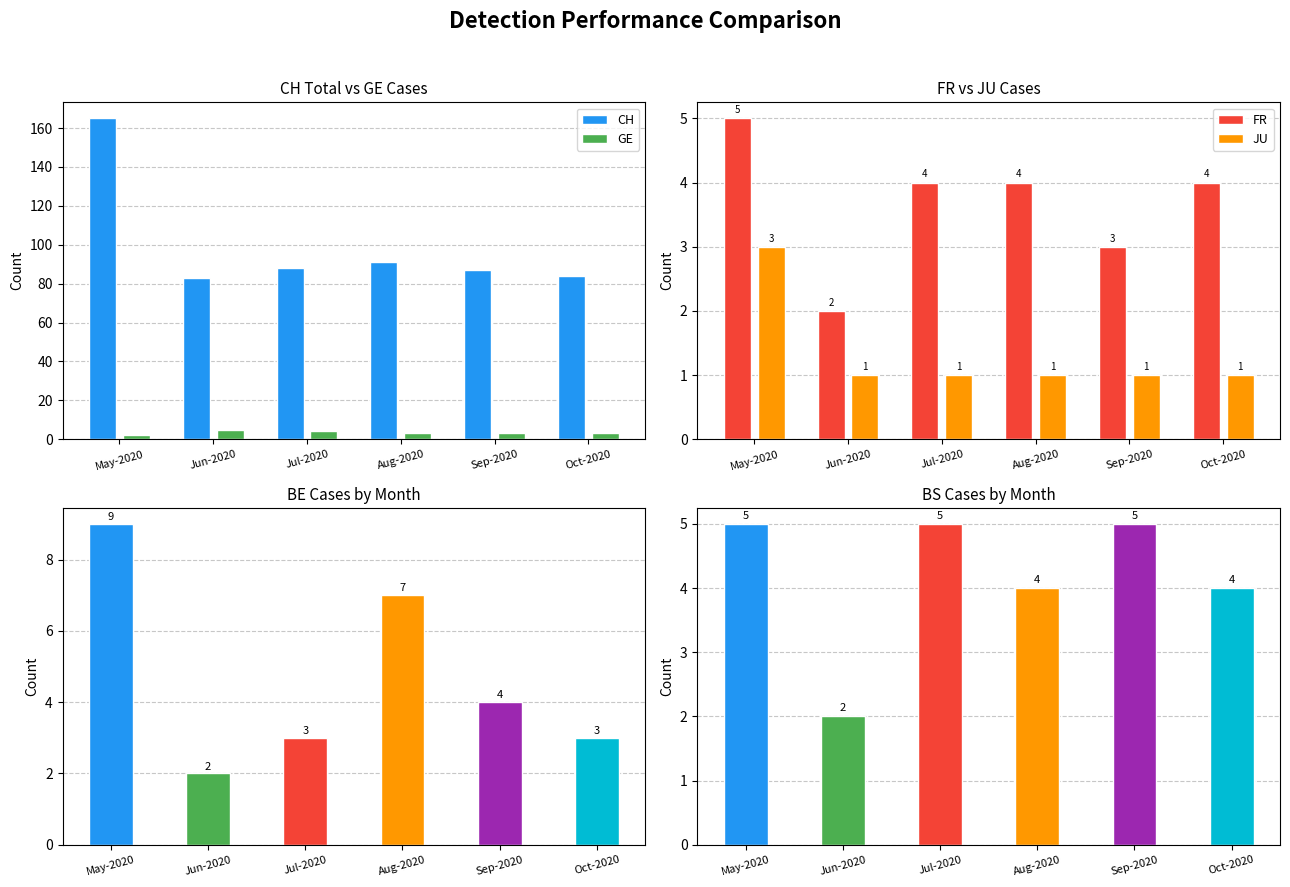

Reading left to right, what are all the values shown in this chart?

CH: May-2020=165	Jun-2020=83	Jul-2020=88	Aug-2020=91	Sep-2020=87	Oct-2020=84
GE: May-2020=2	Jun-2020=5	Jul-2020=4	Aug-2020=3	Sep-2020=3	Oct-2020=3
FR: May-2020=5	Jun-2020=2	Jul-2020=4	Aug-2020=4	Sep-2020=3	Oct-2020=4
JU: May-2020=3	Jun-2020=1	Jul-2020=1	Aug-2020=1	Sep-2020=1	Oct-2020=1
BE: May-2020=9	Jun-2020=2	Jul-2020=3	Aug-2020=7	Sep-2020=4	Oct-2020=3
BS: May-2020=5	Jun-2020=2	Jul-2020=5	Aug-2020=4	Sep-2020=5	Oct-2020=4